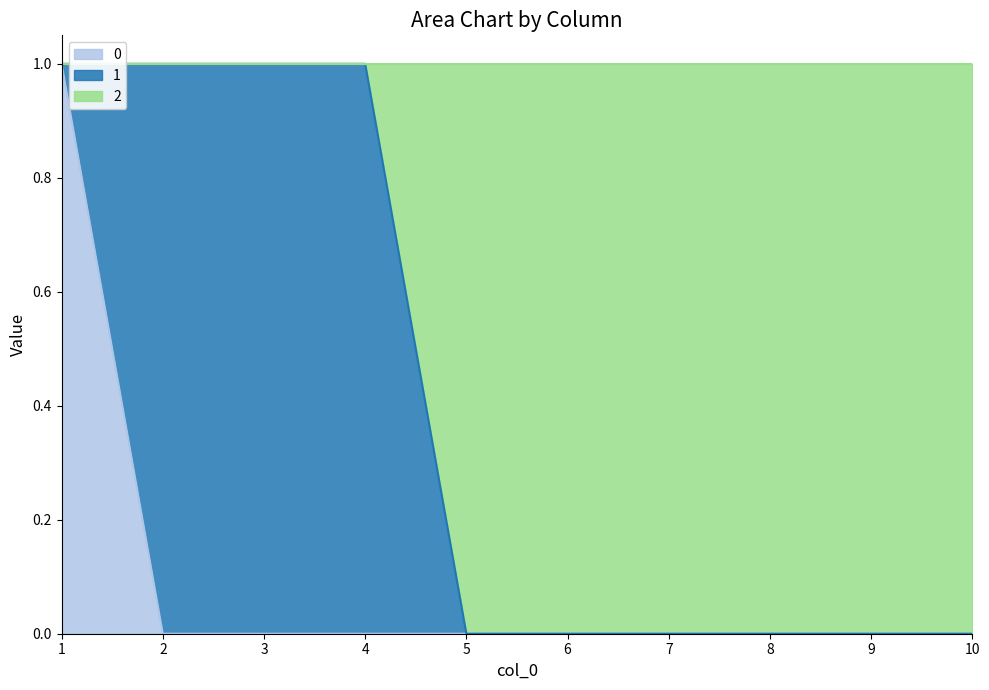

Which series has the largest total across all categories?

2